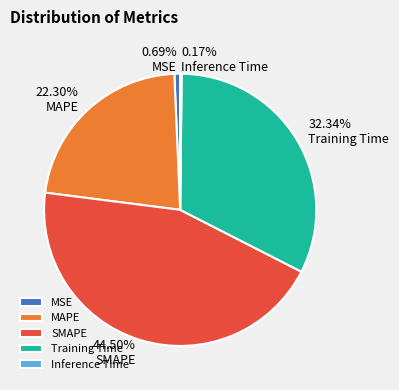

To the nearest percent, what is the difference between the largest and smallest slice percentages?

44%